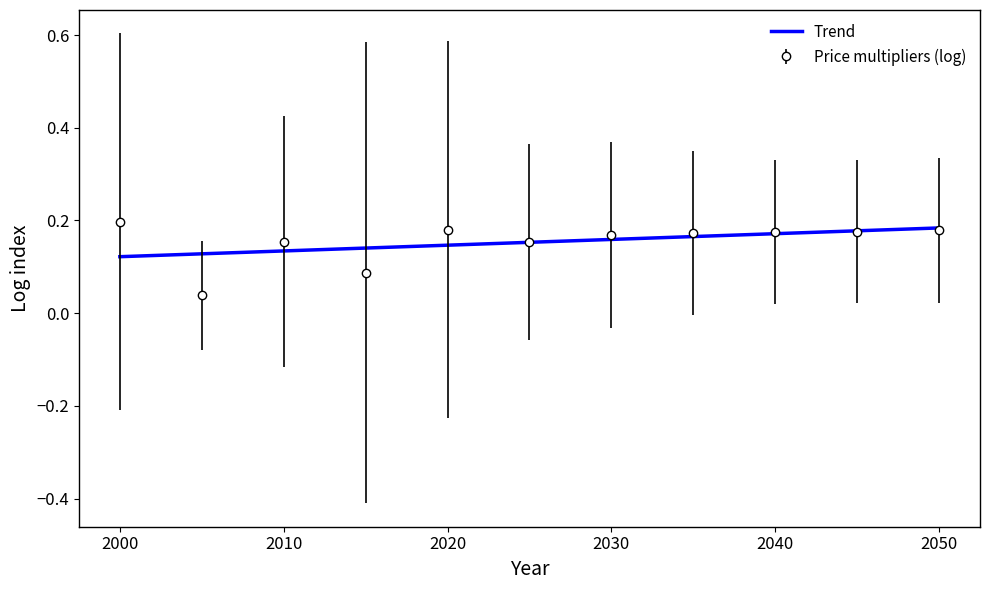

What are all the series names shown in the legend?

Trend, Price multipliers (log)